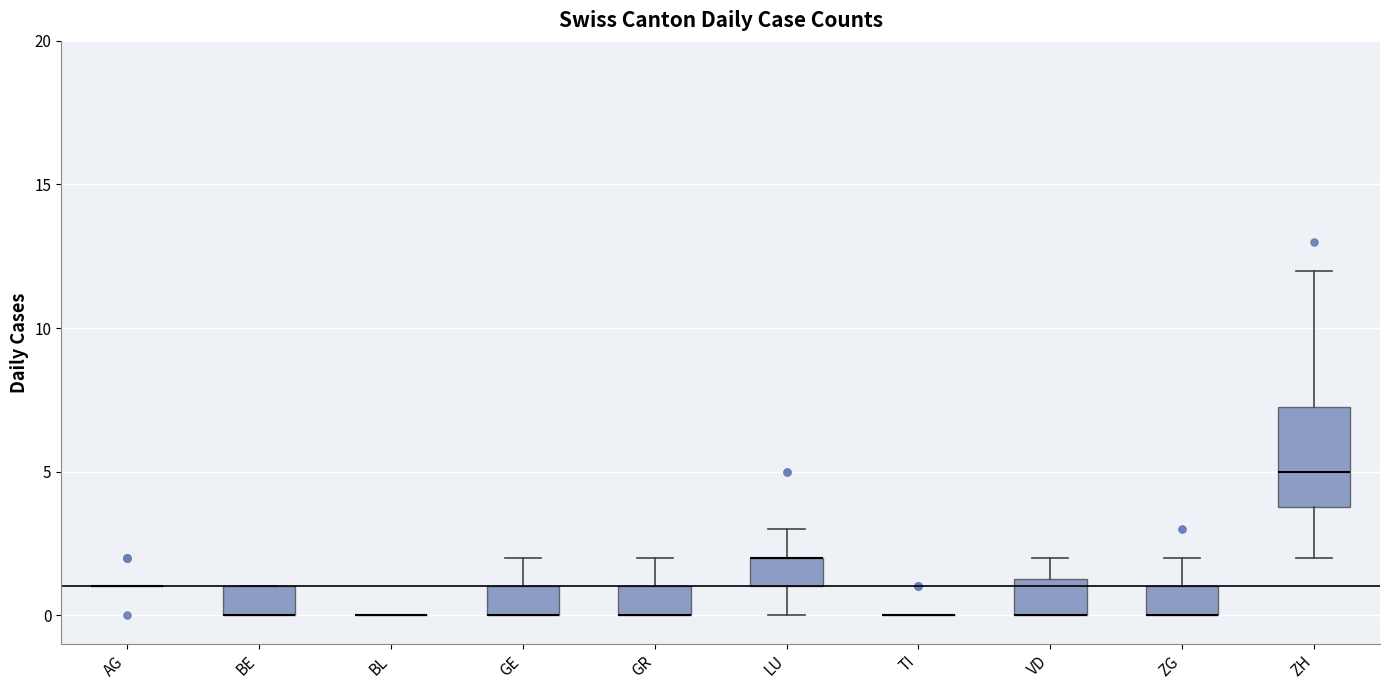

Reading left to right, transcribe this box plot: for each box, give where its median line is, the range the box spans, and where its two whiskers end, as read against the y-axis. The values are not printed on the chart, so give them approximately, as read against the axis.

AG: box collapsed to a line at 1.0, whiskers 1.0 to 1.0
BE: median 0.0 (drawn on the box's lower edge), box 0.0 to 1.0, whiskers 0.0 to 1.0
BL: box collapsed to a line at 0.0, whiskers 0.0 to 0.0
GE: median 0.0 (drawn on the box's lower edge), box 0.0 to 1.0, whiskers 0.0 to 2.0
GR: median 0.0 (drawn on the box's lower edge), box 0.0 to 1.0, whiskers 0.0 to 2.0
LU: median 2.0 (drawn on the box's upper edge), box 1.0 to 2.0, whiskers 0.0 to 3.0
TI: box collapsed to a line at 0.0, whiskers 0.0 to 0.0
VD: median 0.0 (drawn on the box's lower edge), box 0.0 to 1.5, whiskers 0.0 to 2.0
ZG: median 0.0 (drawn on the box's lower edge), box 0.0 to 1.0, whiskers 0.0 to 2.0
ZH: median 5.0, box 4.0 to 7.5, whiskers 2.0 to 12.0